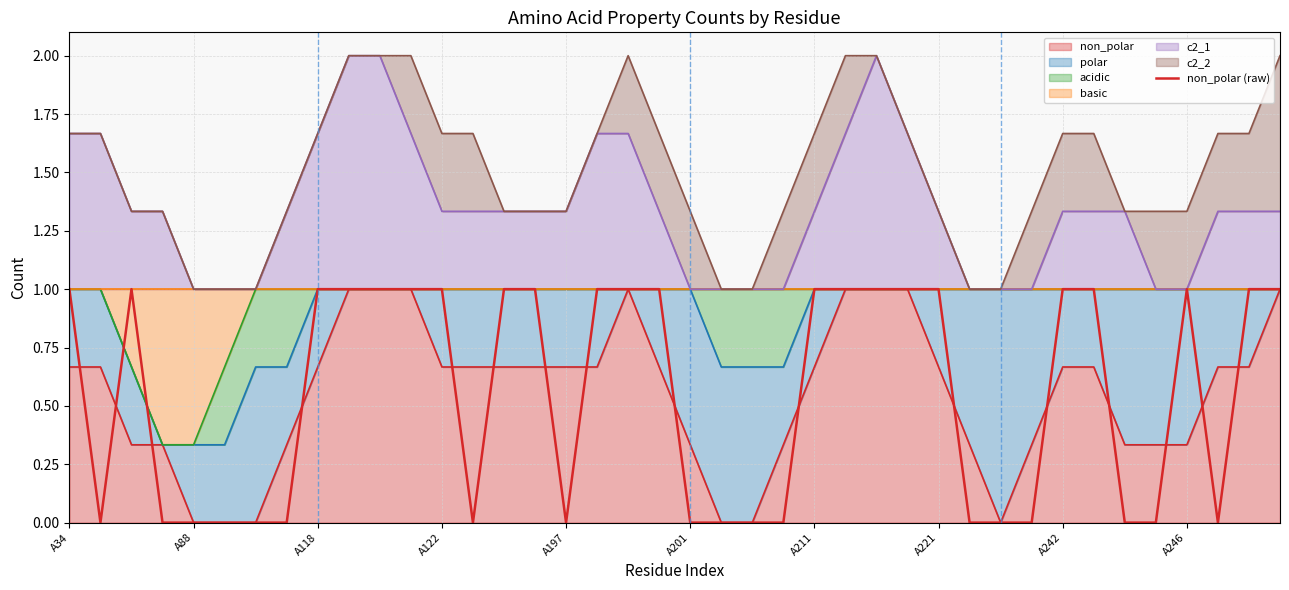

Which label corresponds to the largest value in the chart?

A34